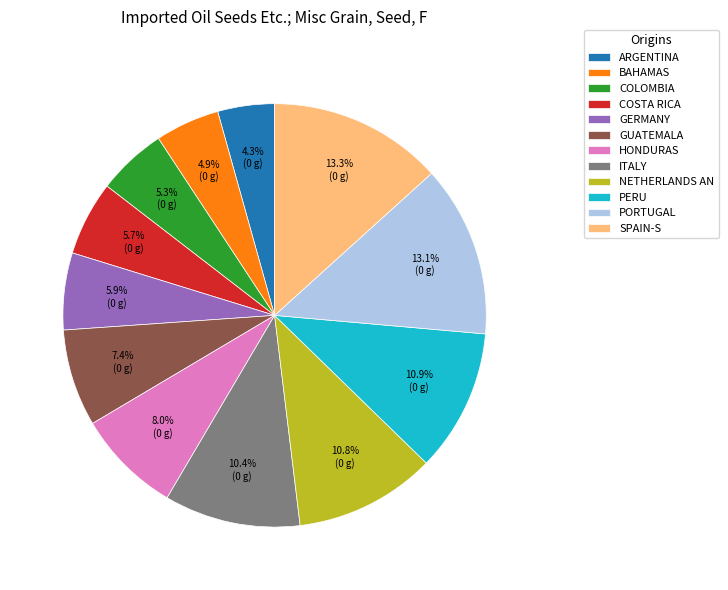

Which category has the smallest portion of the pie?

ARGENTINA